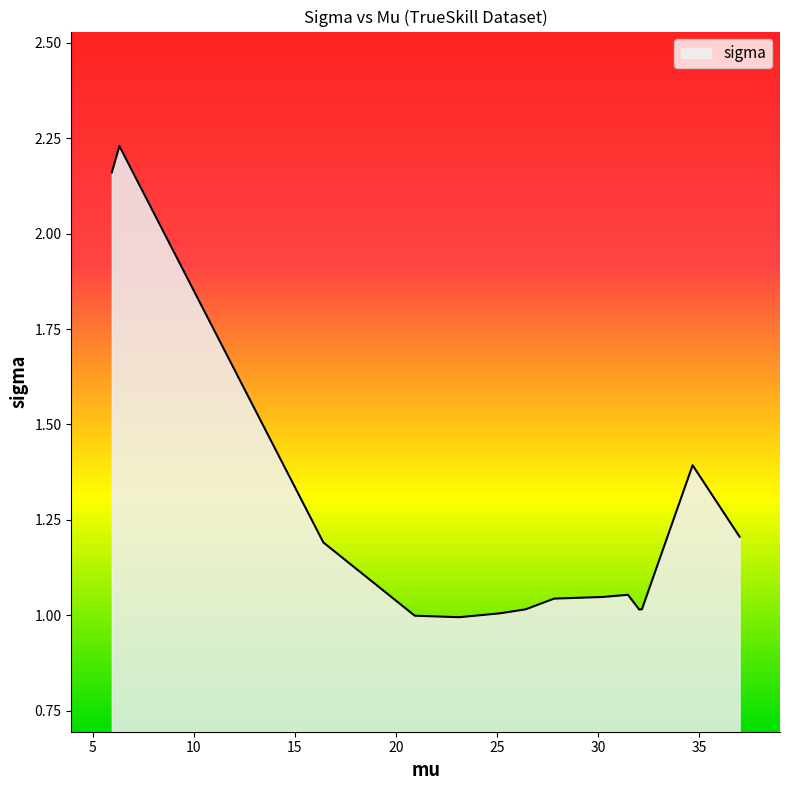

What is the difference between the maximum and minimum values?

1.2